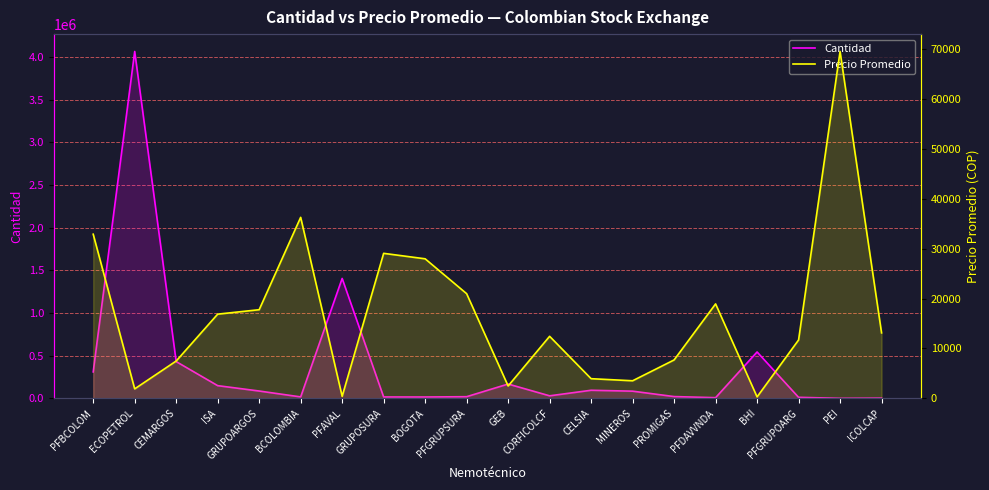

Is it true that Cantidad equals 502750.9 at PFAVAL?

False